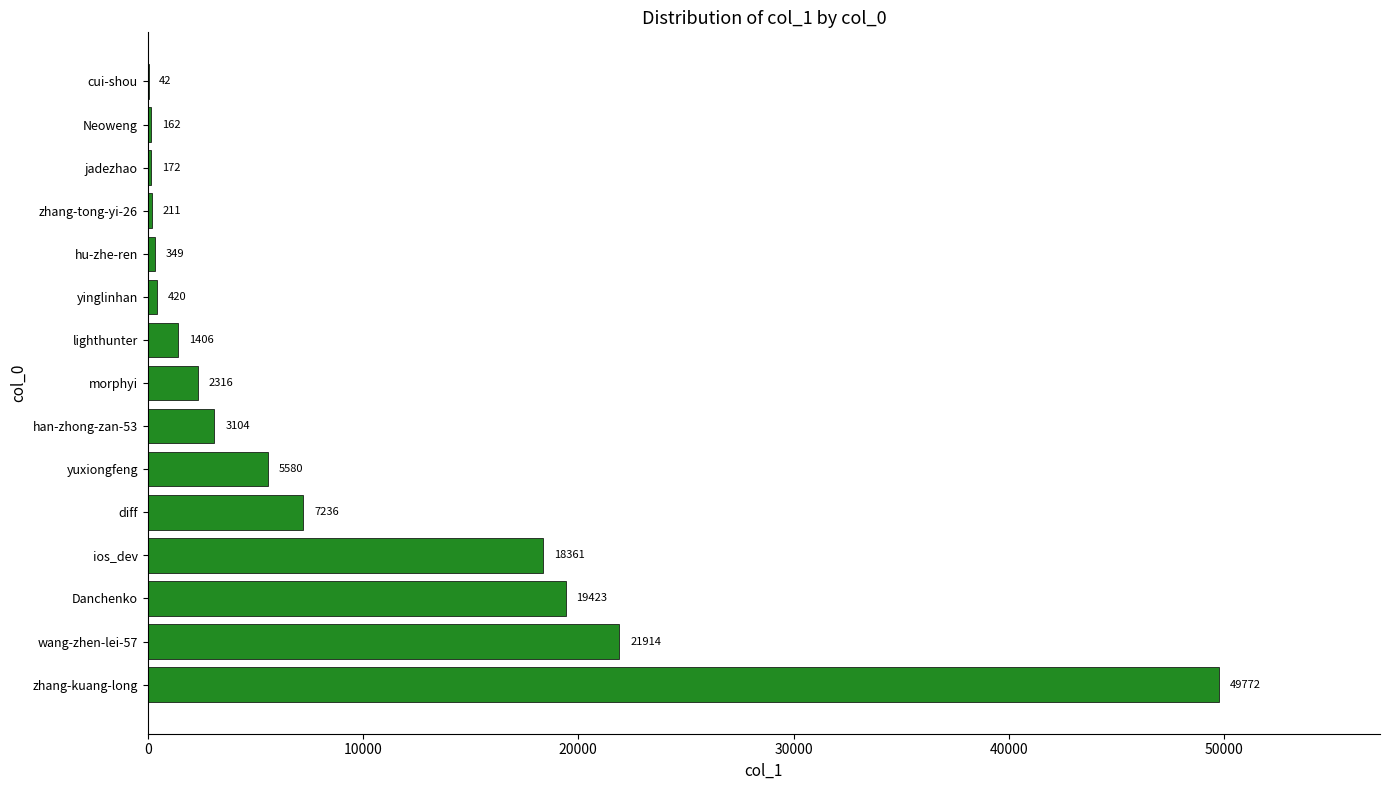

Count the number of categories in the chart.

15